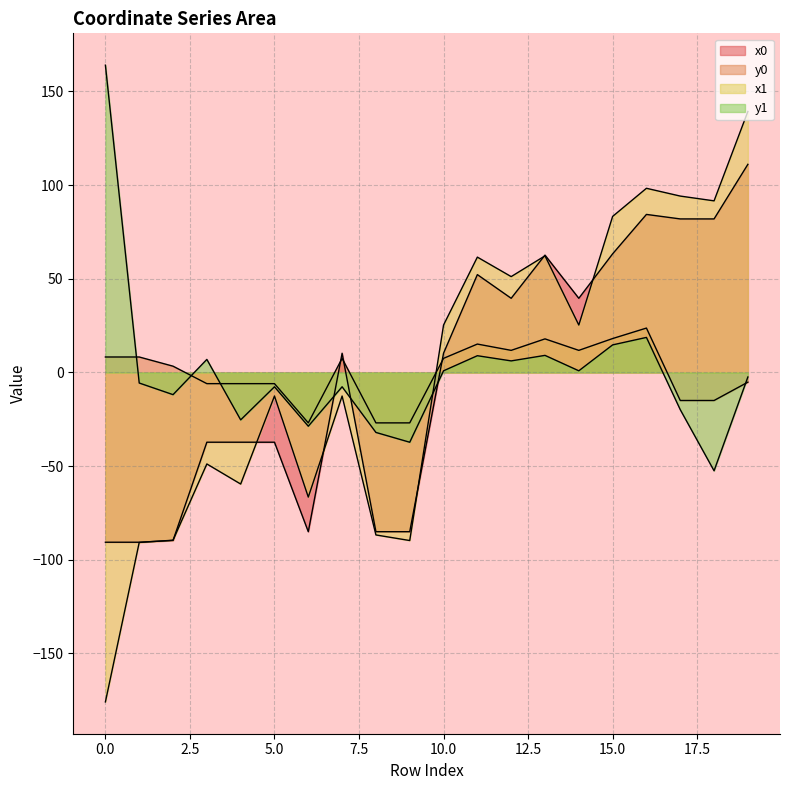

At which category does x0 reach its first local valley?

6